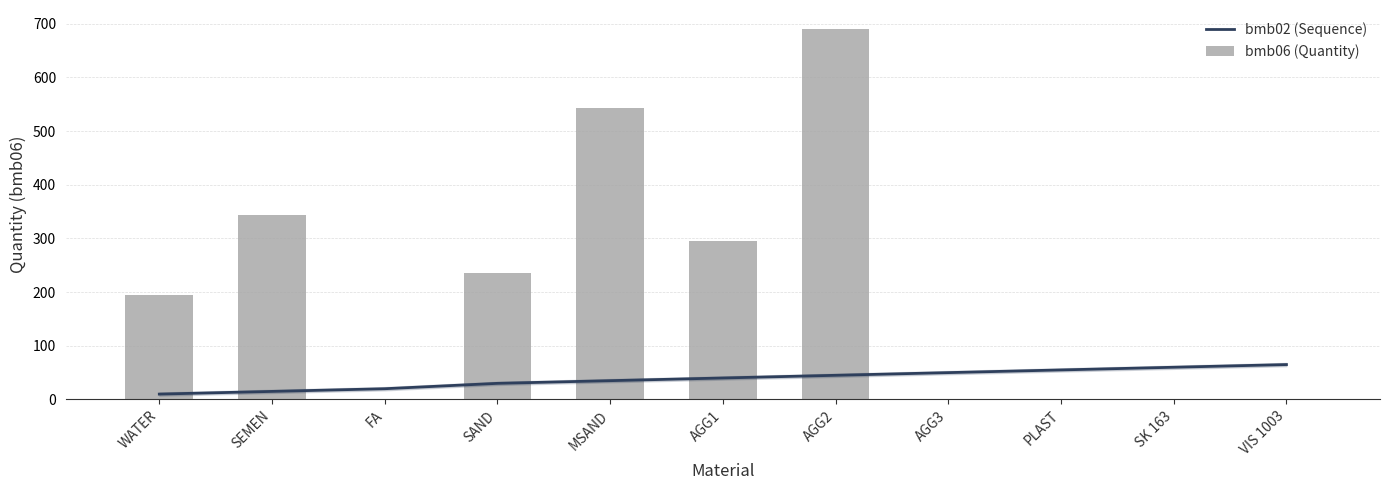

Reading left to right, what are all the values shown in this chart?

bmb02 (Sequence): 10.0	15.0	20.0	30.0	35.0	40.0	45.0	50.0	55.0	60.0	65.0
bmb06 (Quantity): 195.0	343.0	0.0	236.0	543.0	296.0	691.0	0.0	1.4	0.0	0.0